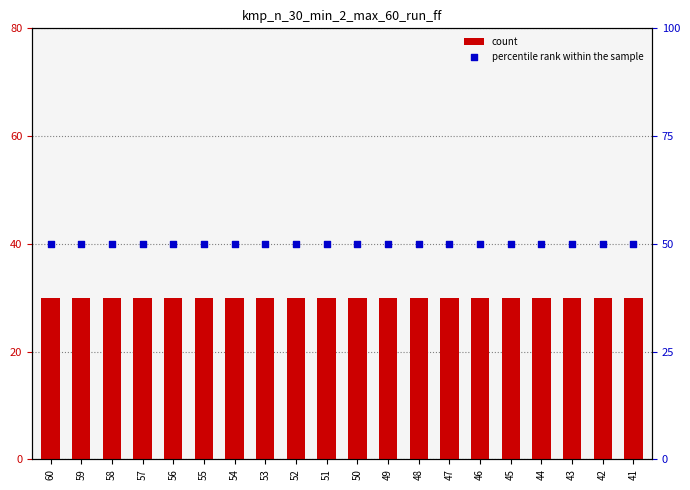

Which series reaches the minimum Y coordinate?

count